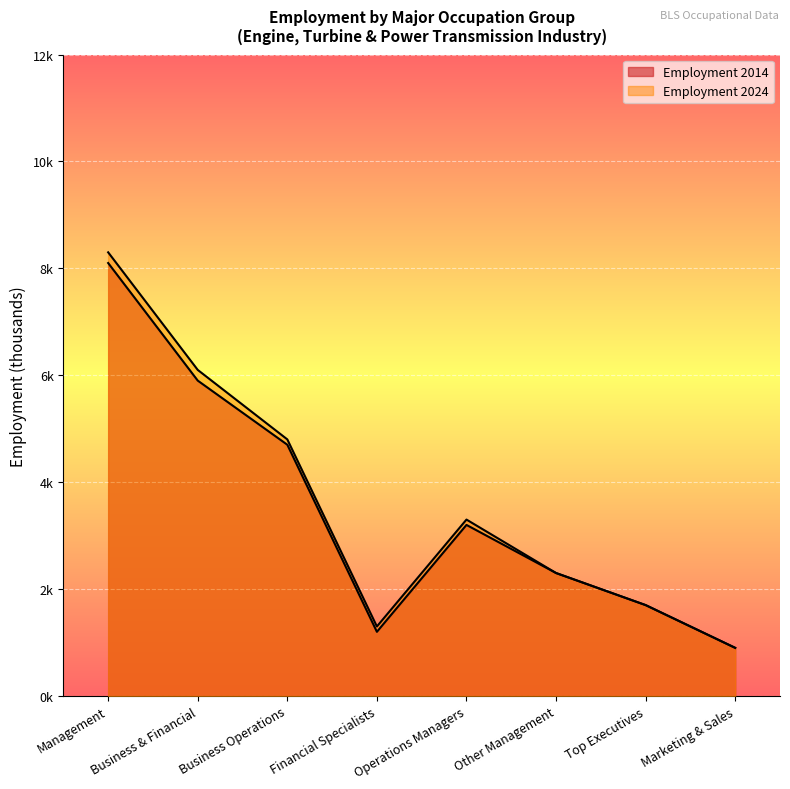

How many values in the Employment 2024 series are below 3?

4